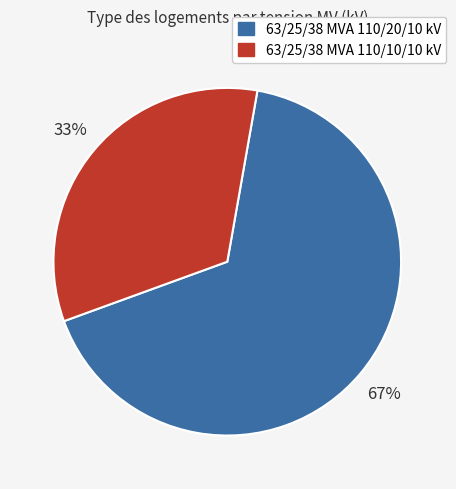

To the nearest percent, what portion does 63/25/38 MVA 110/10/10 kV represent?

33%